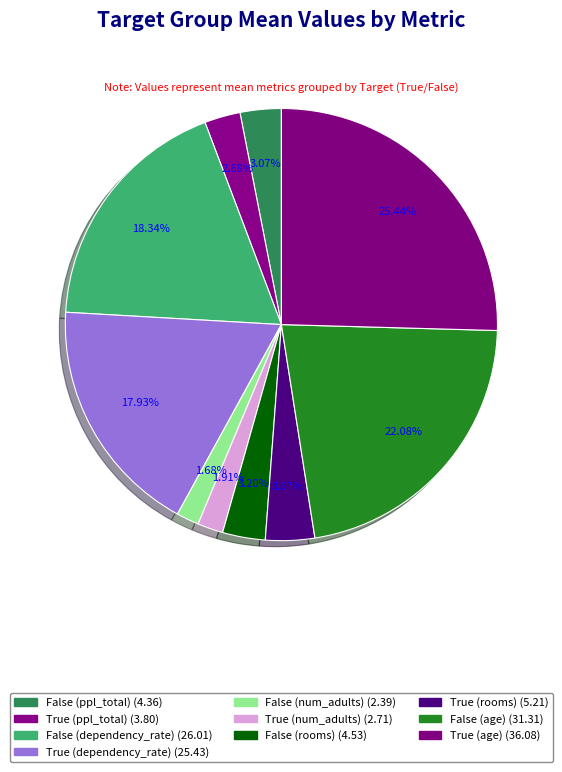

How many segments does this pie chart have?

10